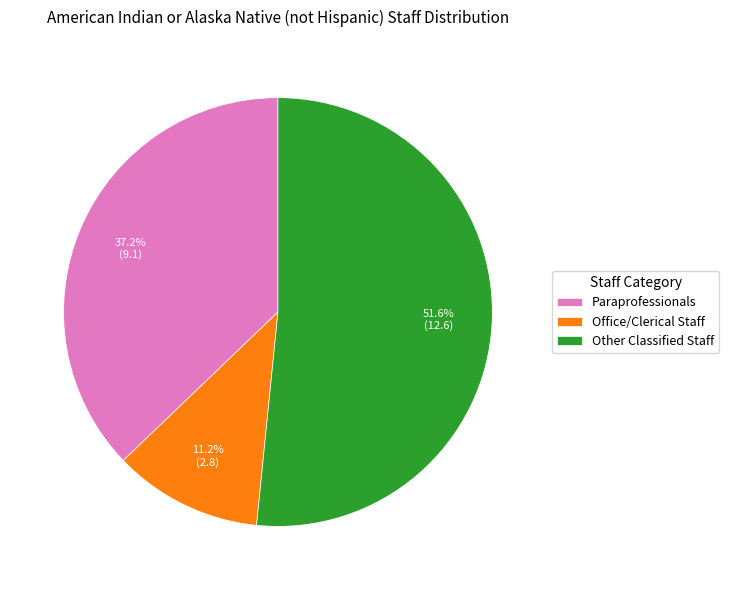

Which category has the biggest portion of the pie?

Other Classified Staff